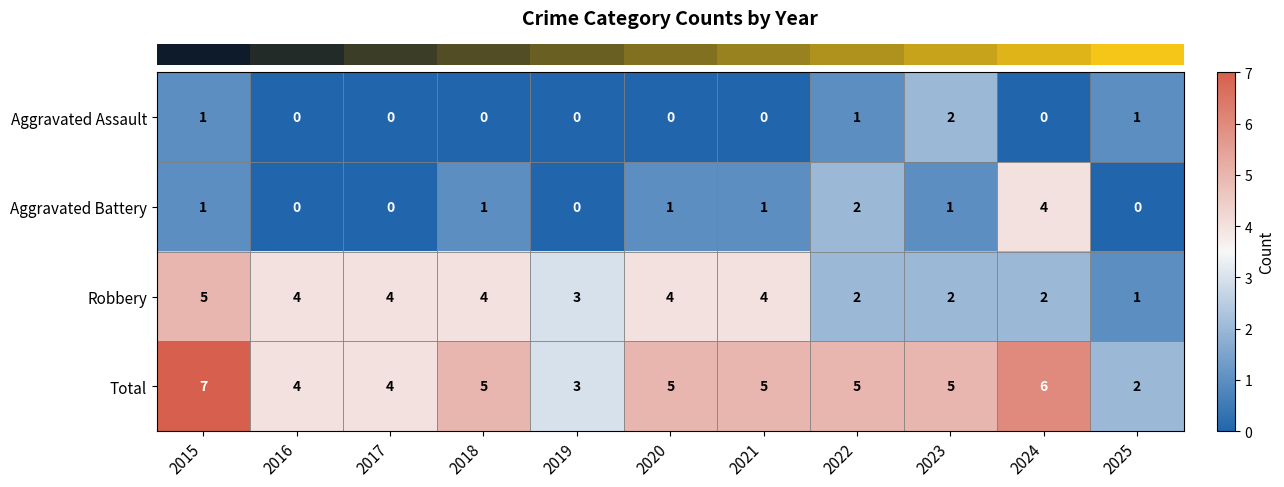

Which series has the largest range (max minus min)?

Total